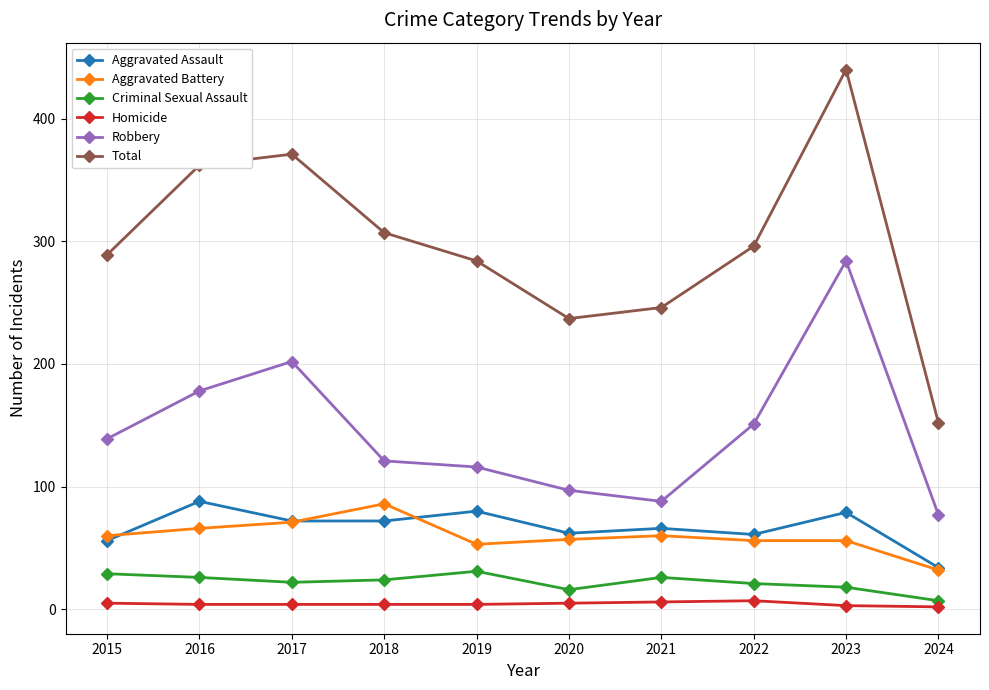

What is the difference between the Robbery values at 2022 and 2016?

27